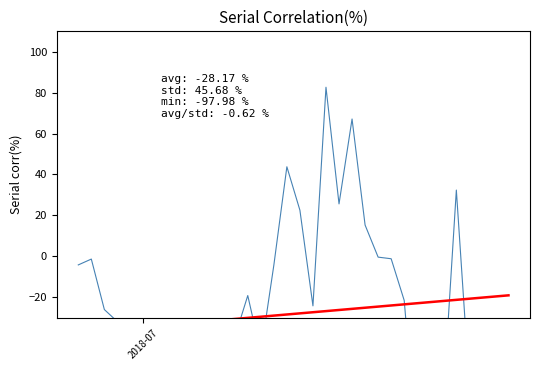

Does the chart display data point markers on the line(s)?

No